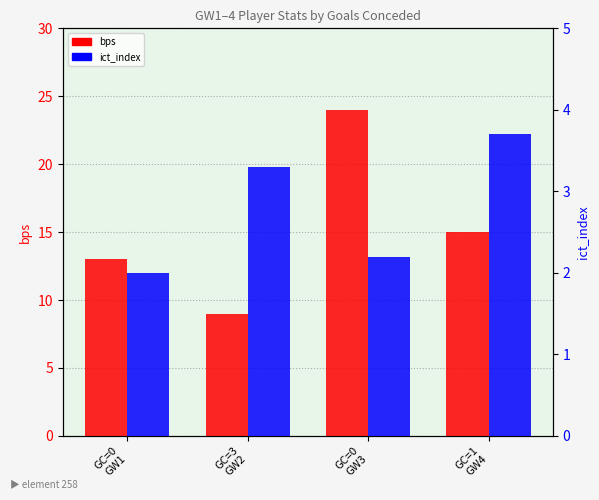

What is the sum of all ict_index values?

11.2